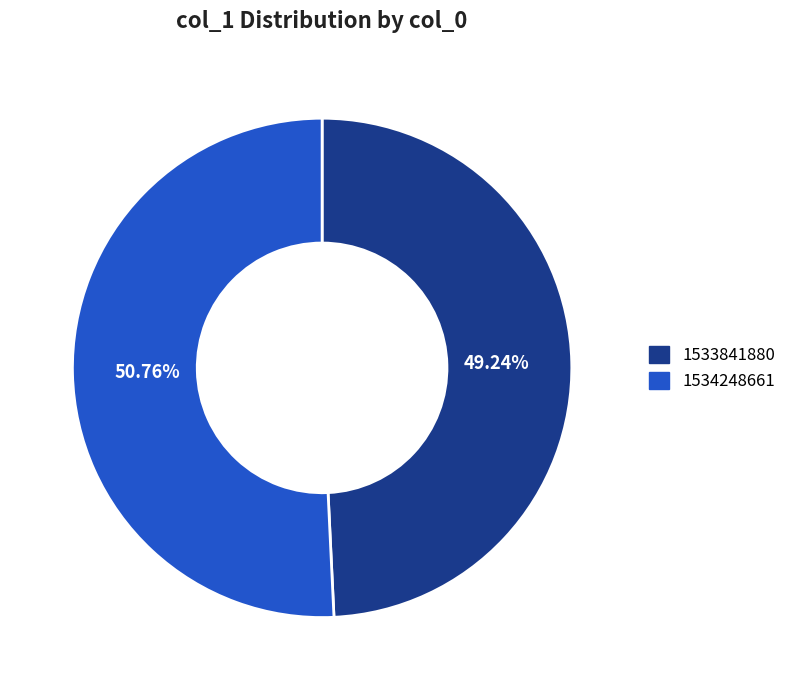

To the nearest percent, what is the difference between the 1534248661 and 1533841880 slice percentages?

2%